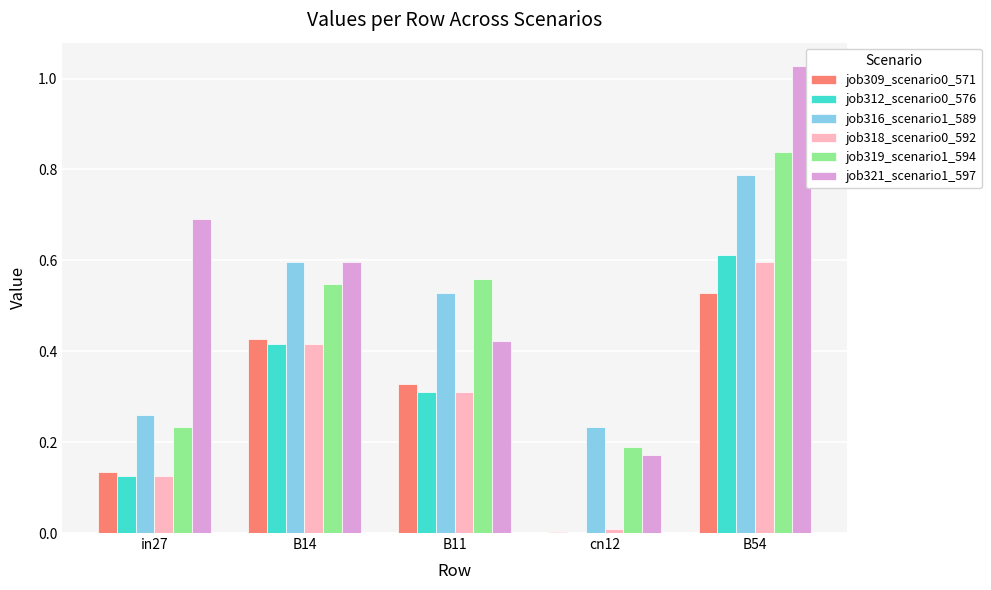

Are the bars grouped side by side (vs. stacked)?

Yes